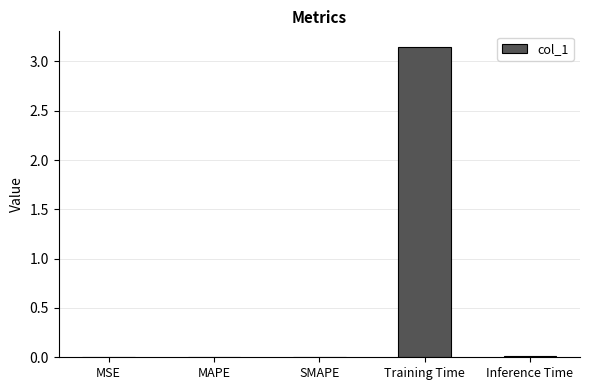

What is the sum of all values?

3.2